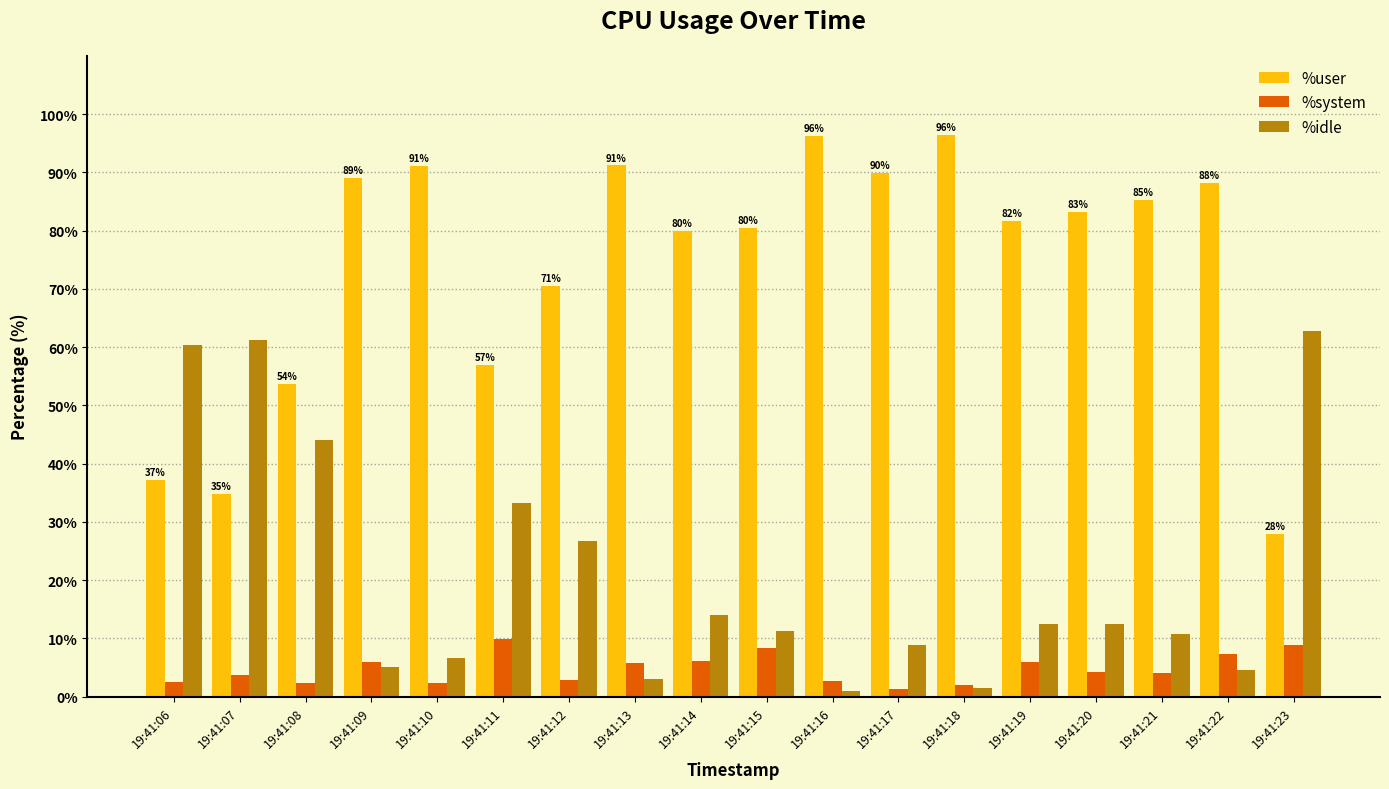

How many data points in %user are less than 83?

9